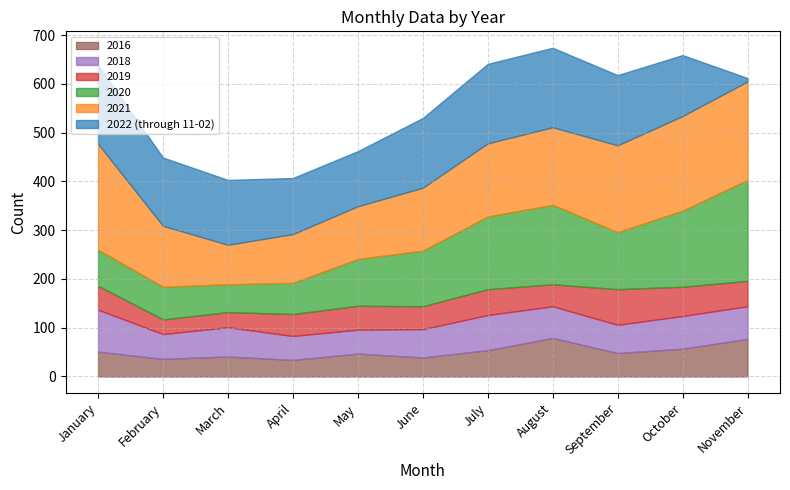

Between September and June, which is larger?

September